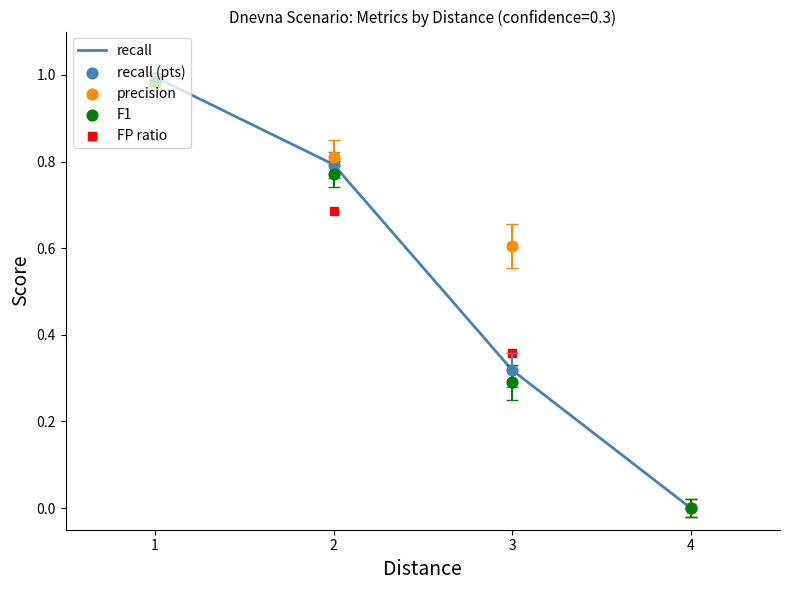

Is the value of precision at 3 greater than the value of recall (pts) at 4?

Yes